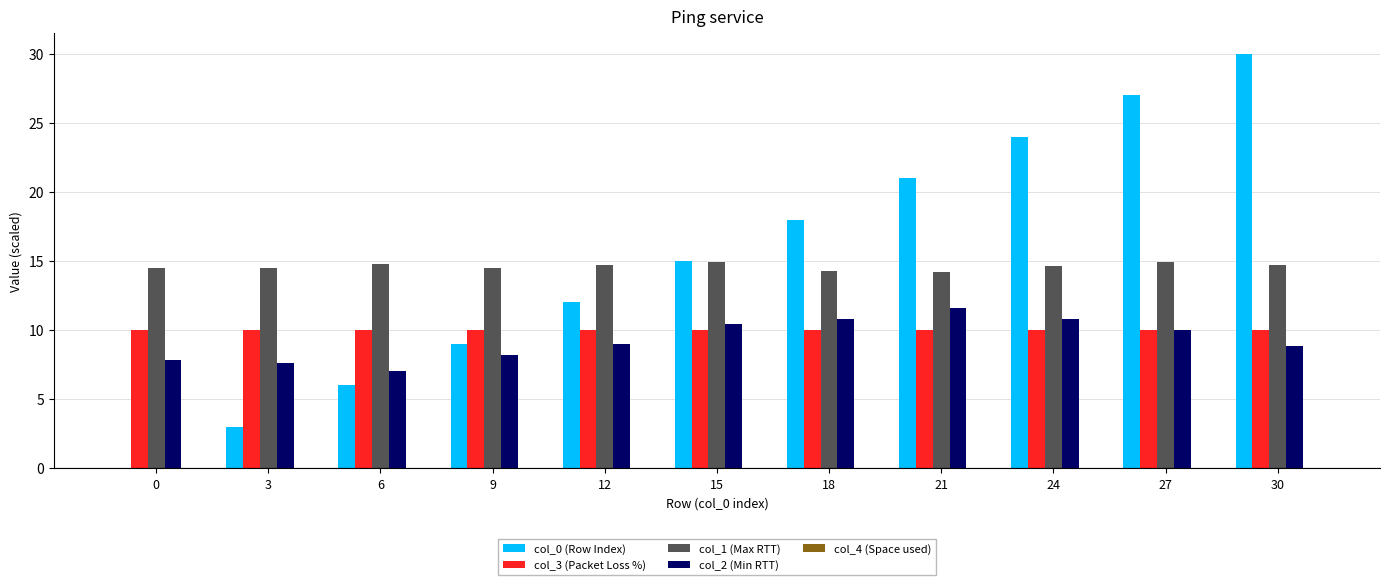

What is the total value across all series at 0?

32.3